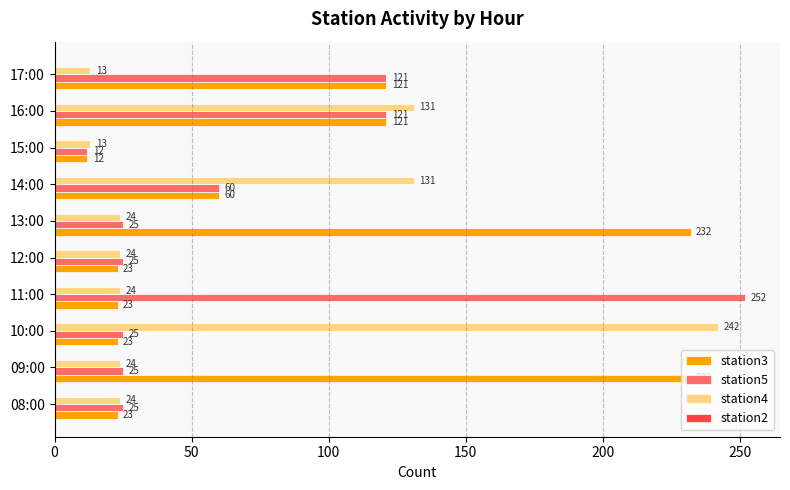

Is it true that station3 equals 13 at 10:00?

False